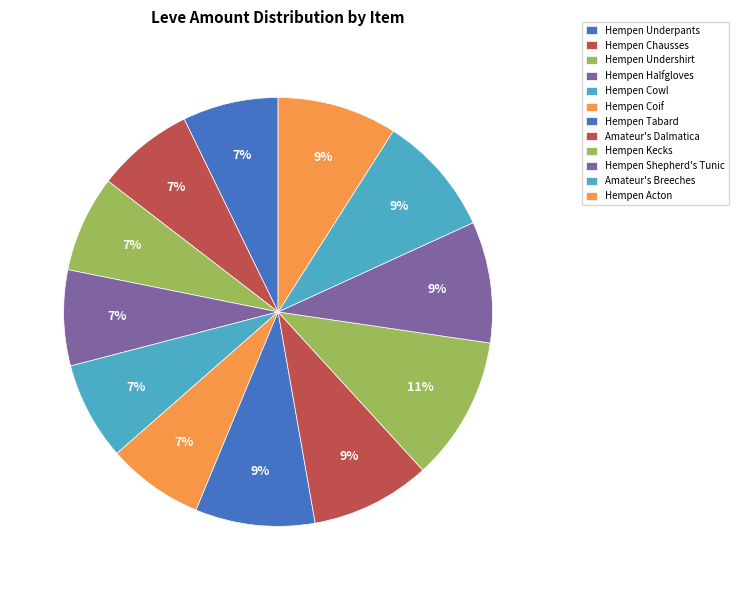

How many segments does this pie chart have?

12